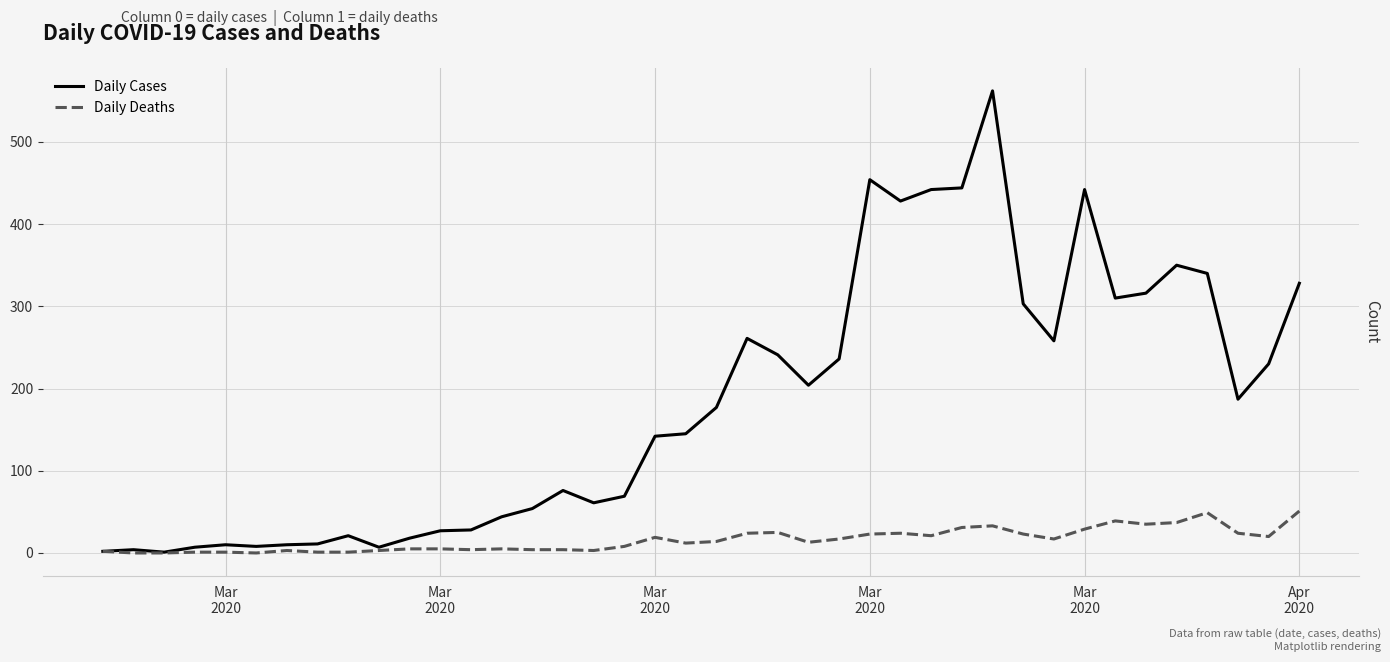

Does the chart display data point markers on the line(s)?

No